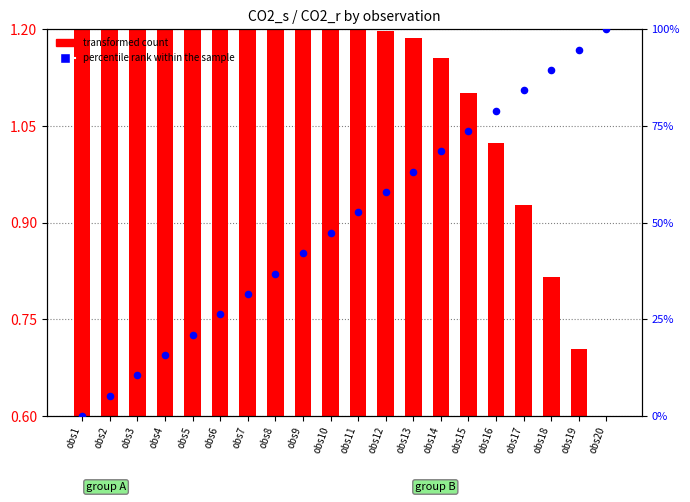

Which series reaches the maximum Y coordinate?

percentile rank within the sample